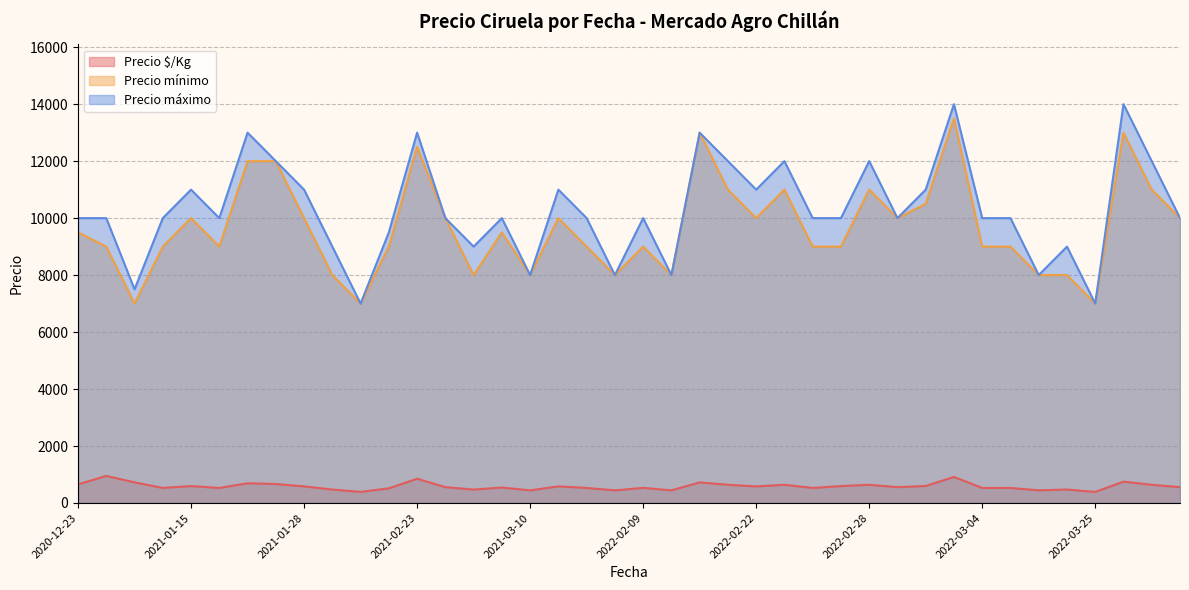

Which category has the lowest value in the Precio mínimo series?

2021-01-07